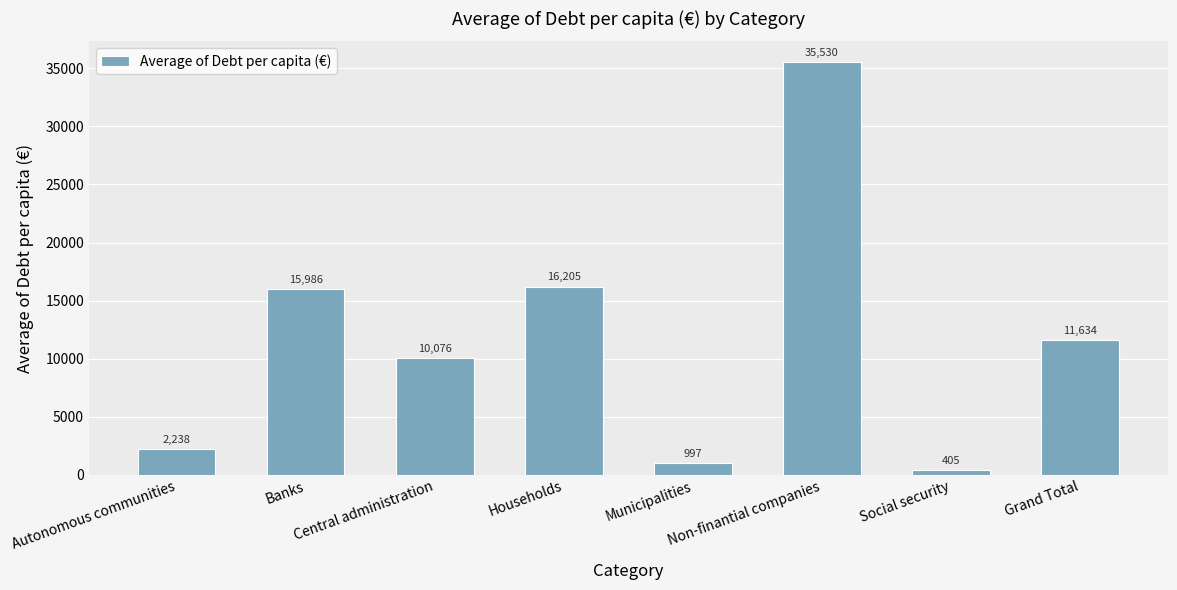

What is the sum of all values?

93070.1